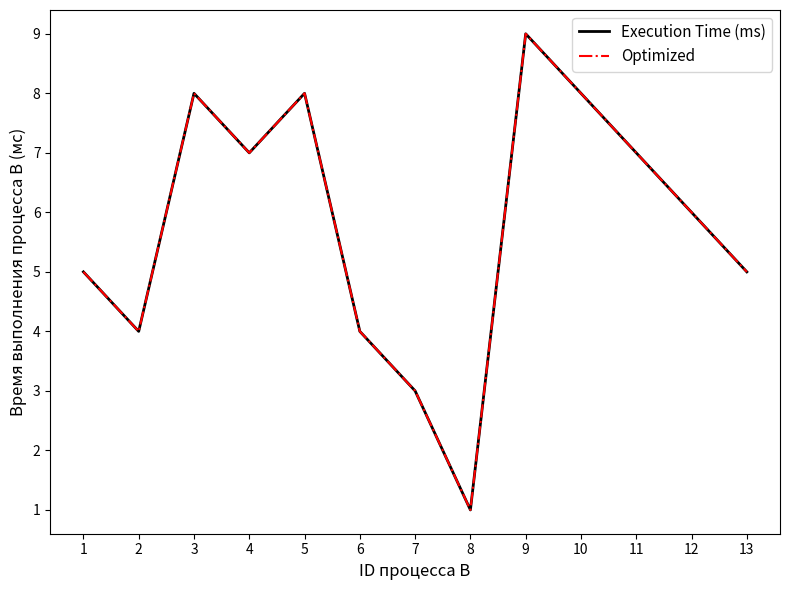

Which series has the widest spread of values?

Execution Time (ms)